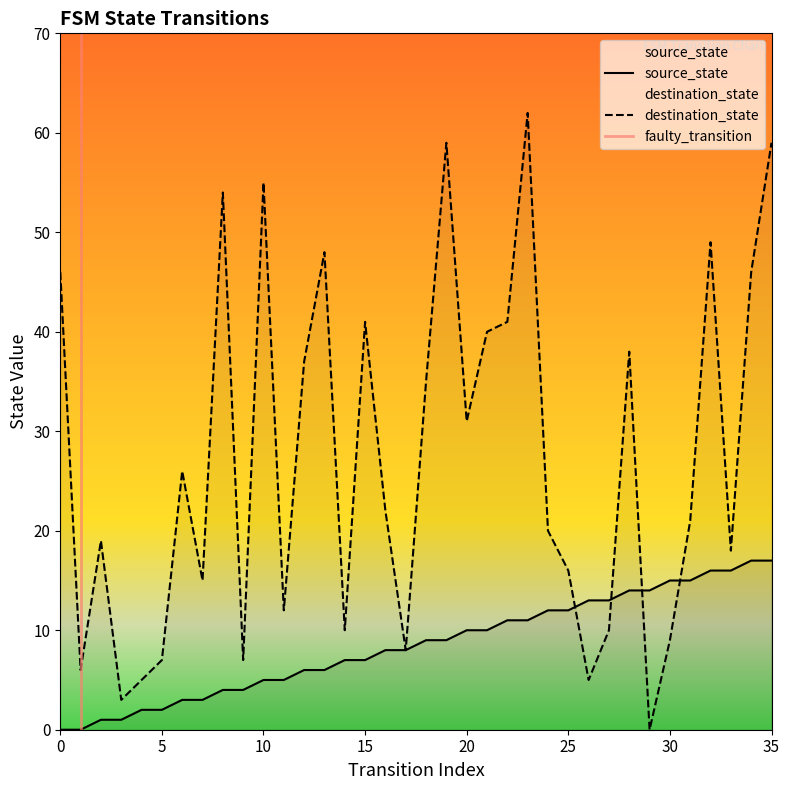

Which label corresponds to the largest value in the chart?

23